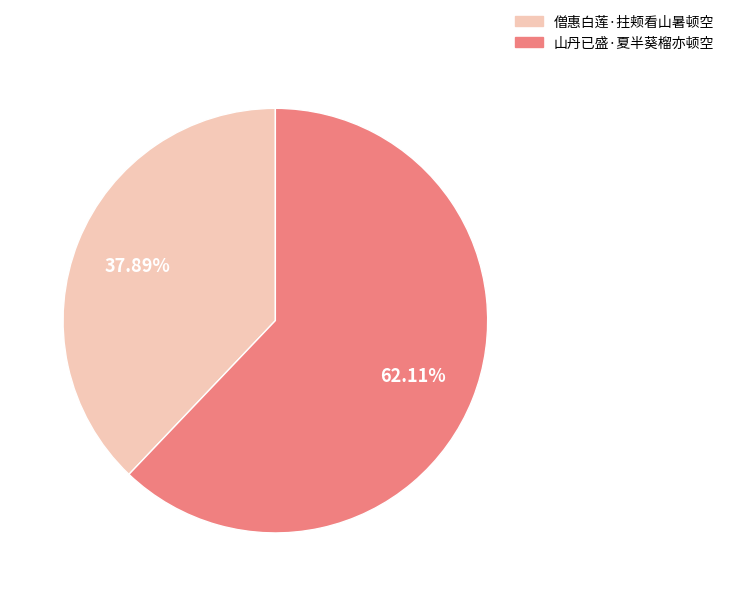

What is the ratio of the value at 僧惠白莲·拄颊看山暑顿空 to the value at 山丹已盛·夏半葵榴亦顿空?

0.6